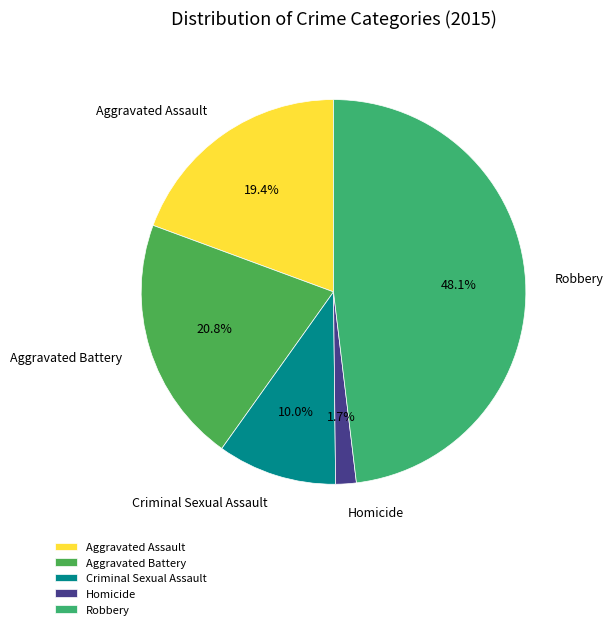

How much of the chart is everything except Aggravated Assault?

80.6%